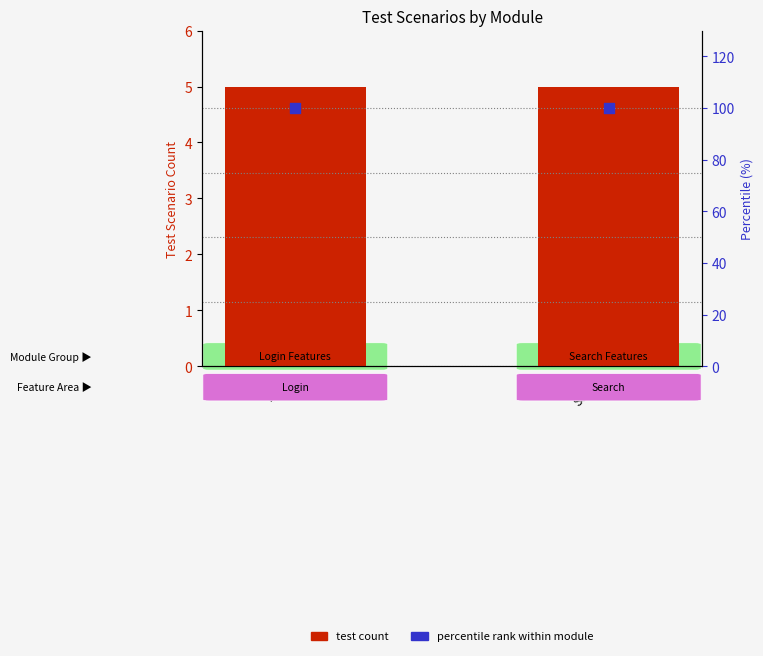

Is the value of Percentile rank within module at Search greater than the value of Test Count at Search?

Yes